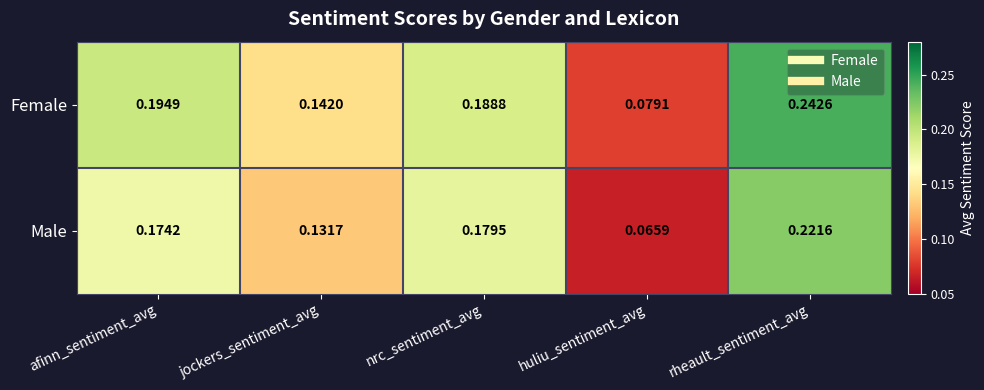

Between nrc_sentiment_avg and huliu_sentiment_avg, which series saw the biggest shift?

Male